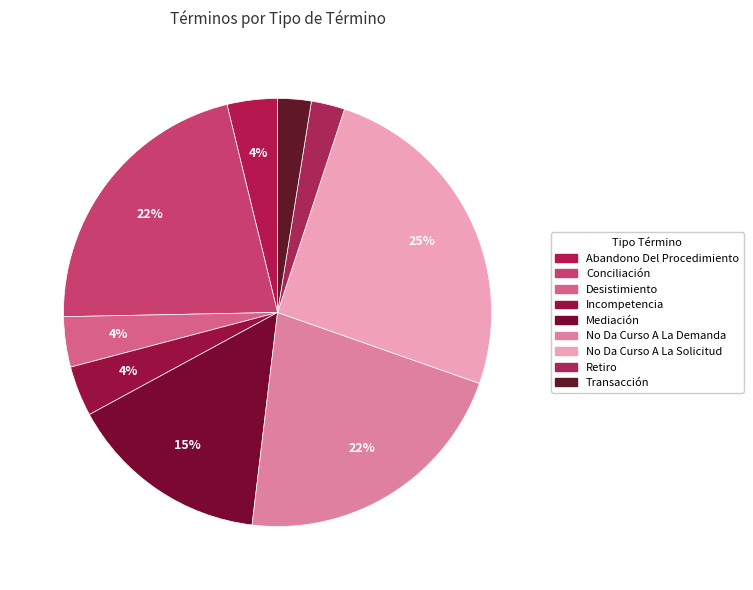

What percentage do Desistimiento and Conciliación together represent?

25.3%